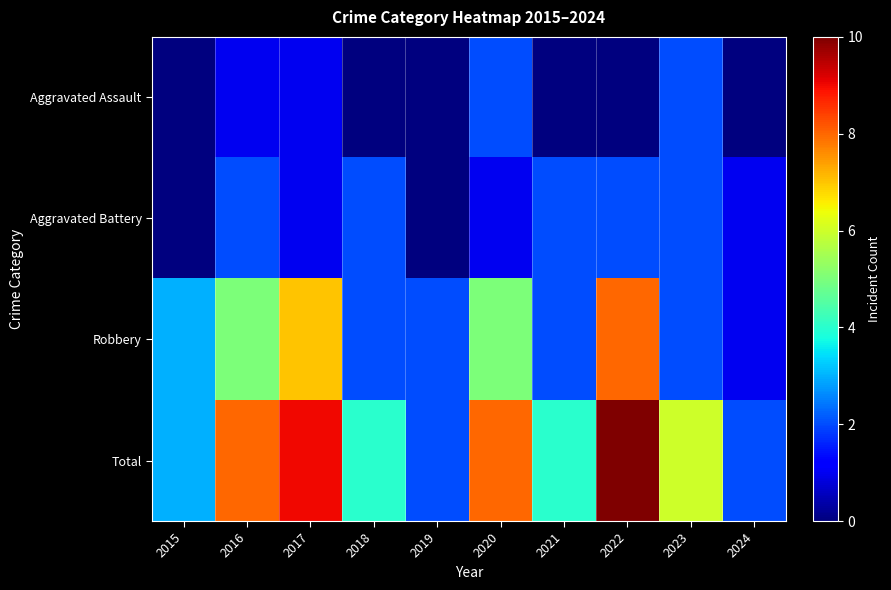

At how many categories does at least one series exceed 6?

4